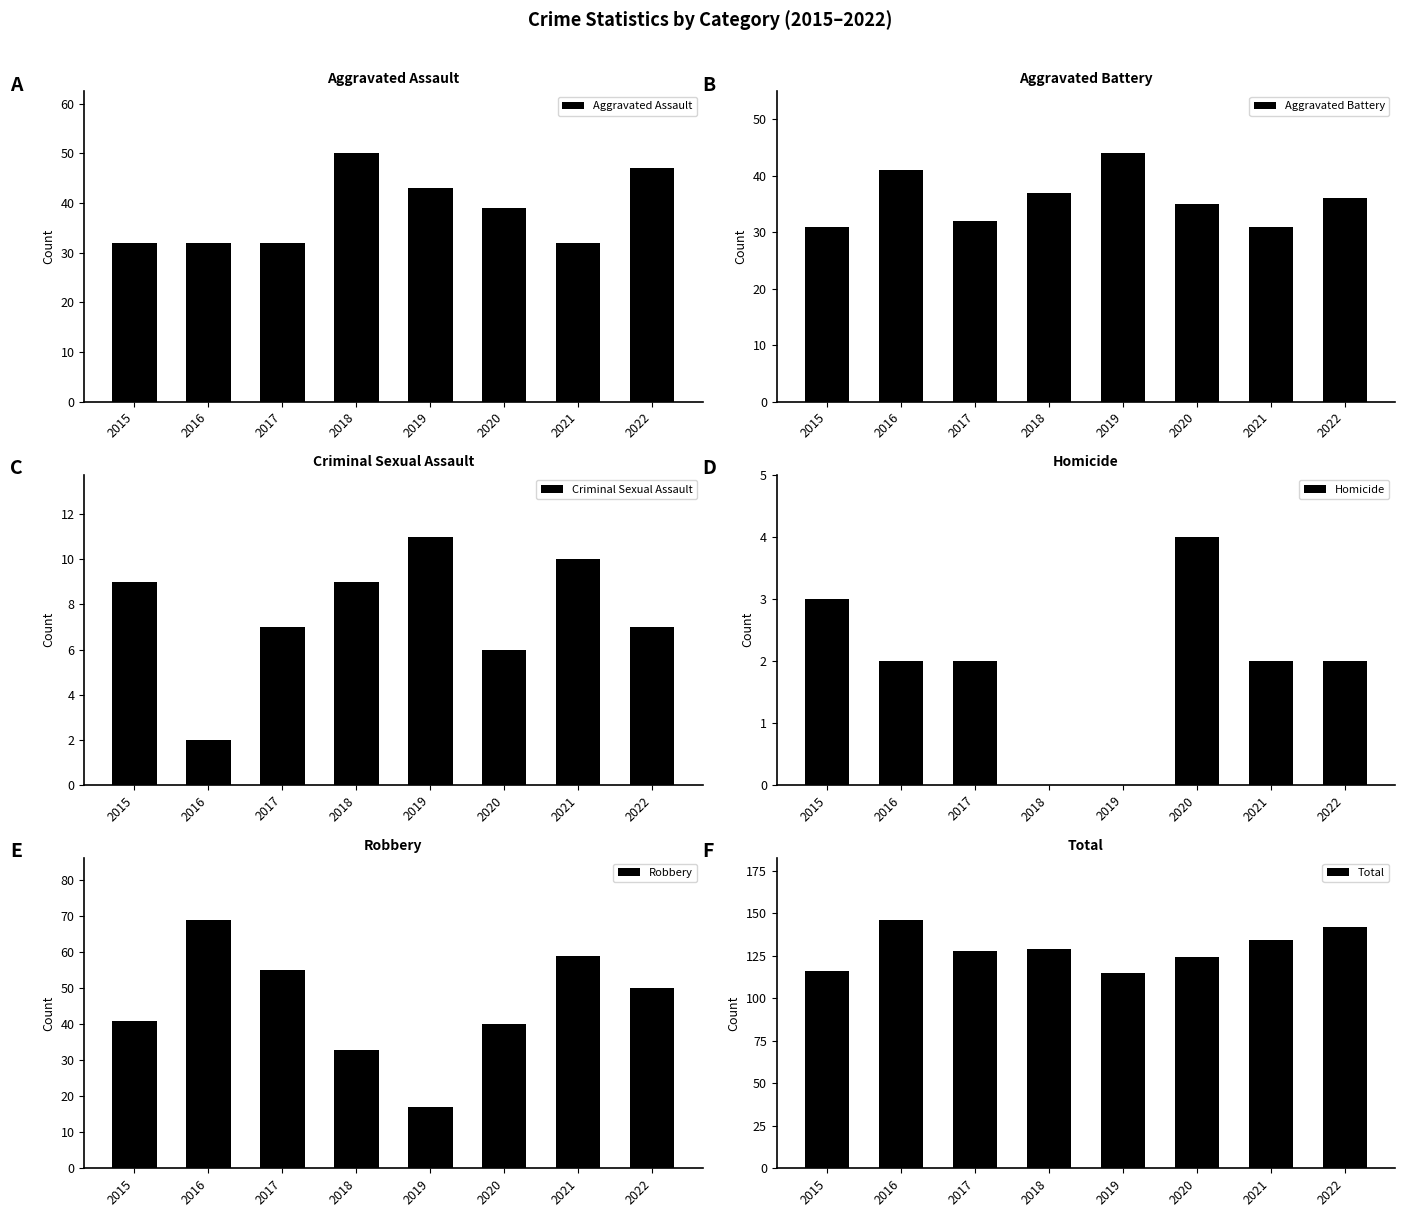

What is the total value across all series at 2015?

232